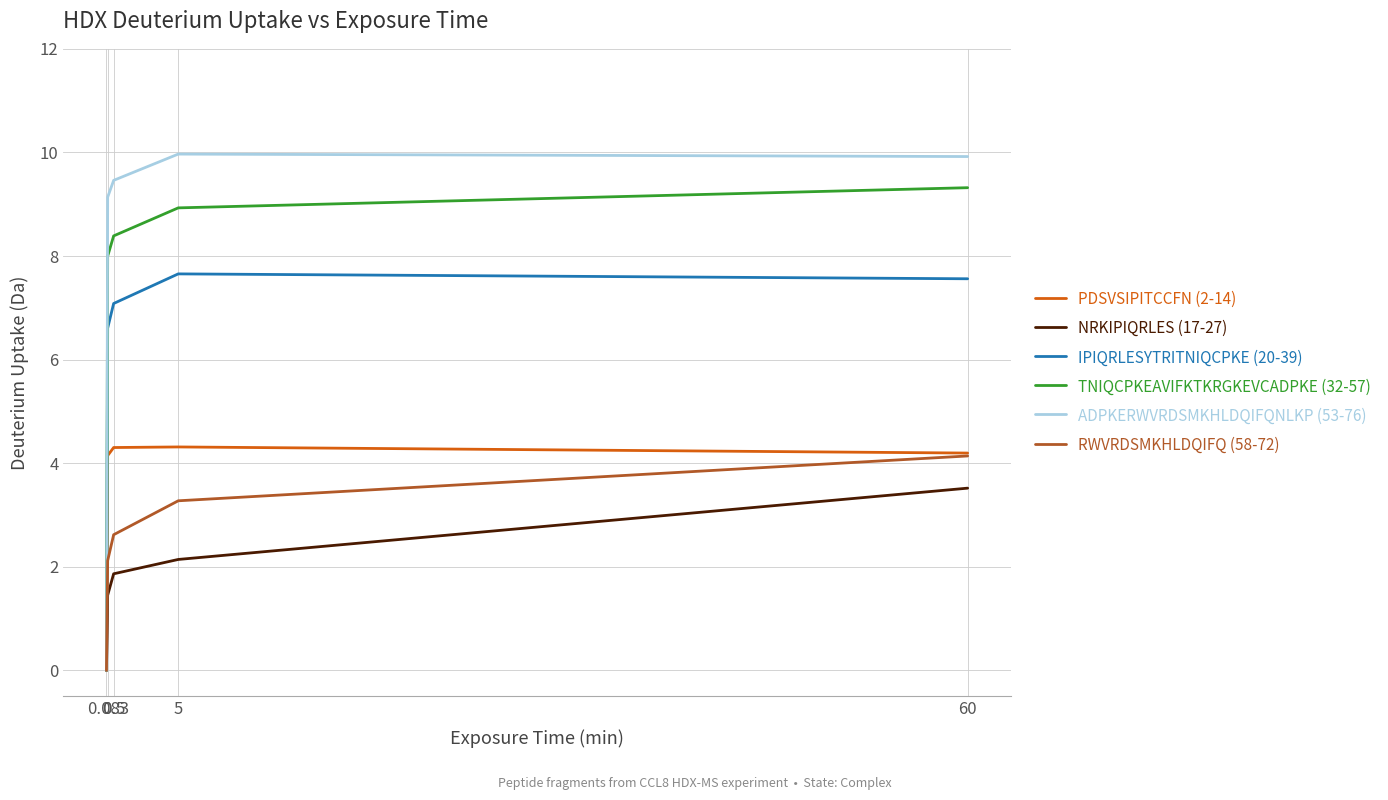

What is the sum of all PDSVSIPITCCFN (2-14) values?

17.0